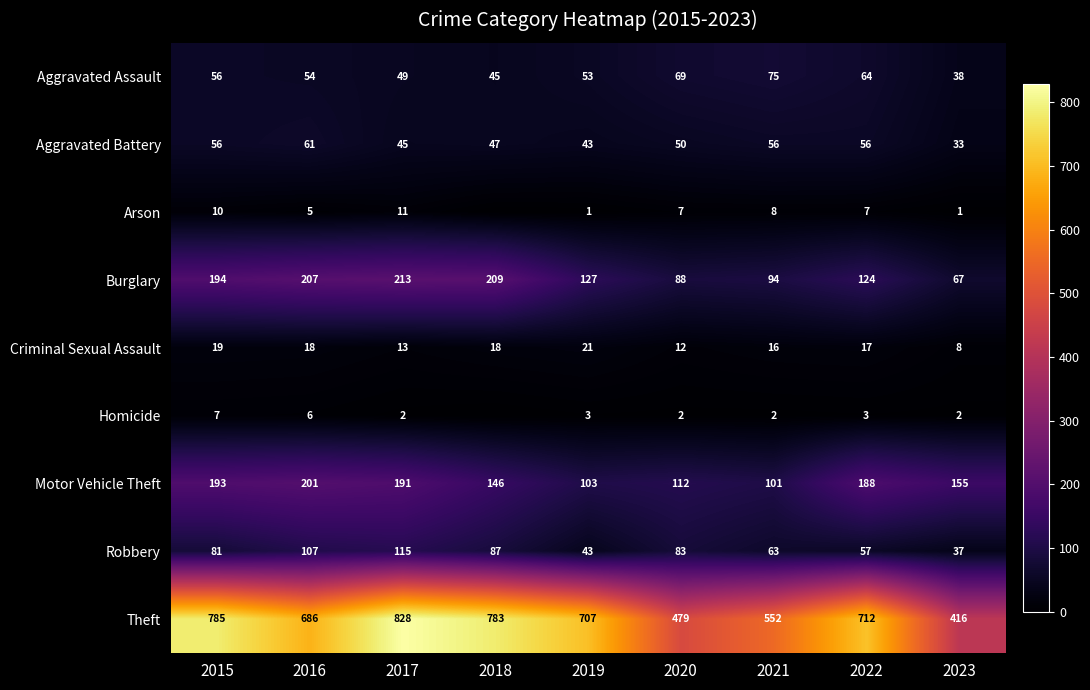

The value of Criminal Sexual Assault at 2022 is 17. True or false?

True